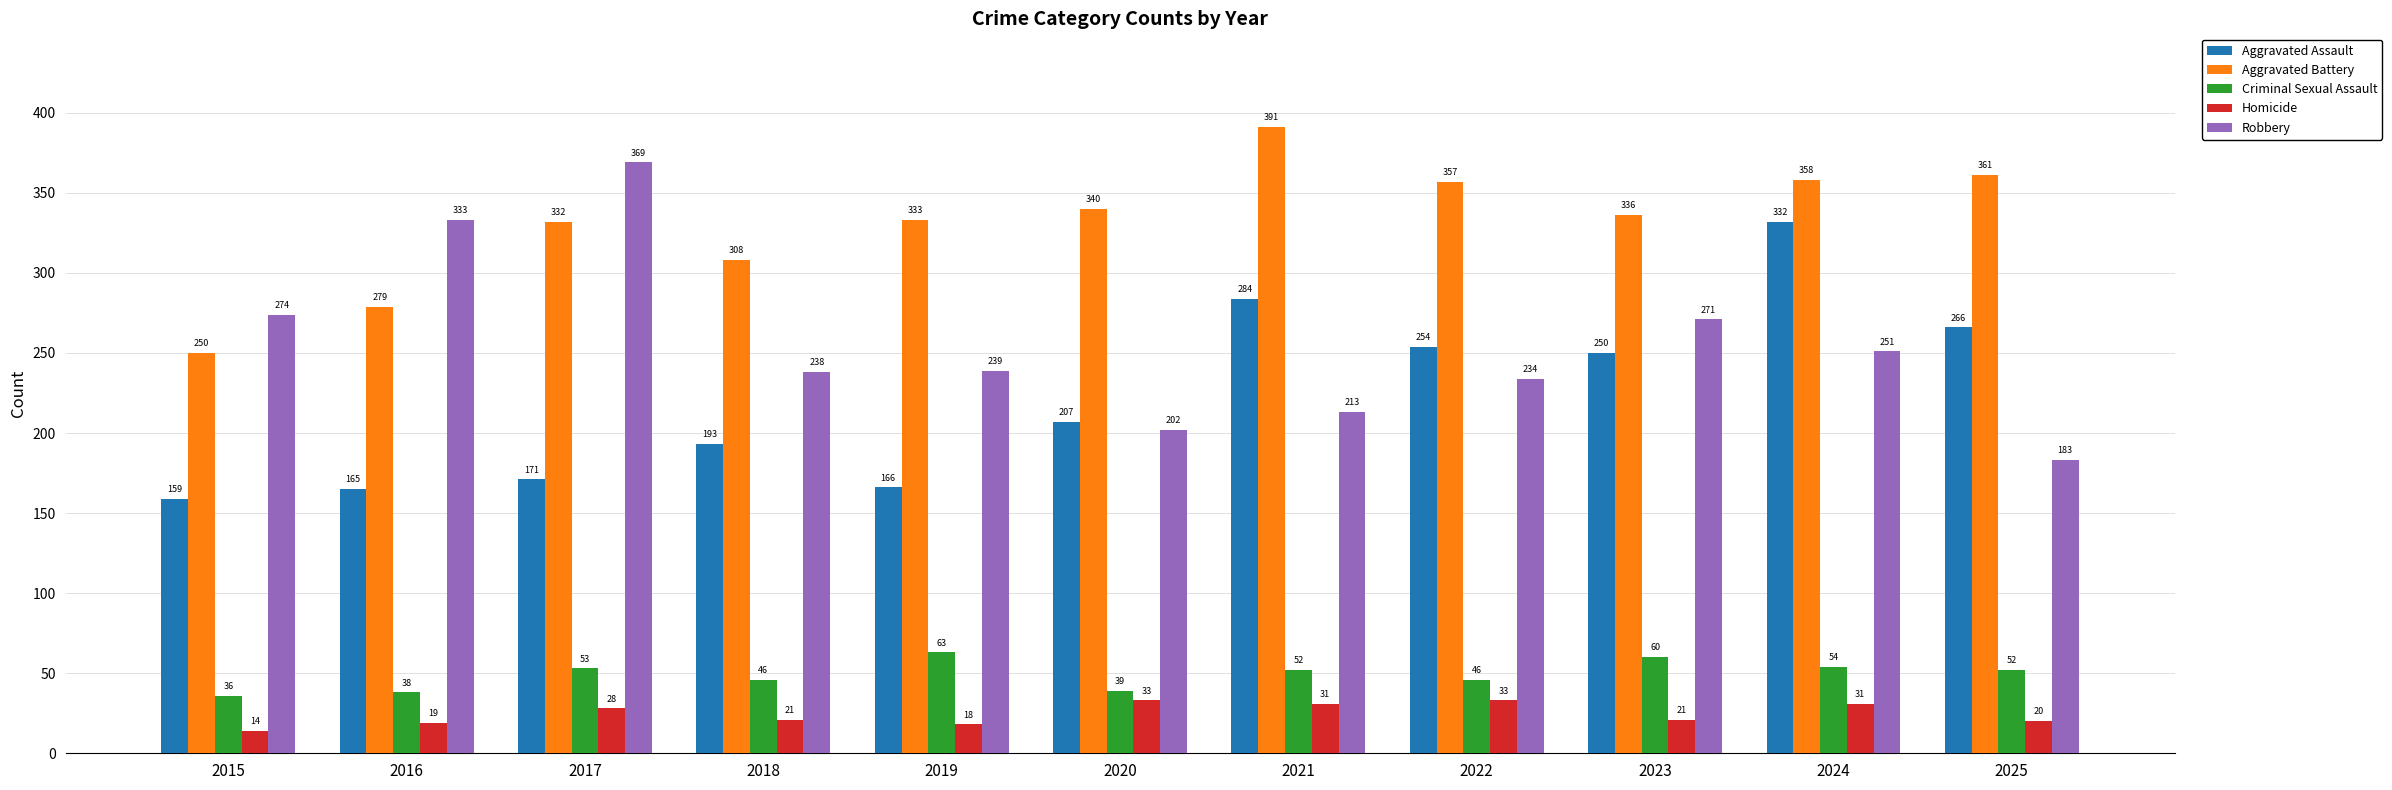

List the series in order of their peak value, lowest first.

Homicide, Criminal Sexual Assault, Aggravated Assault, Robbery, Aggravated Battery